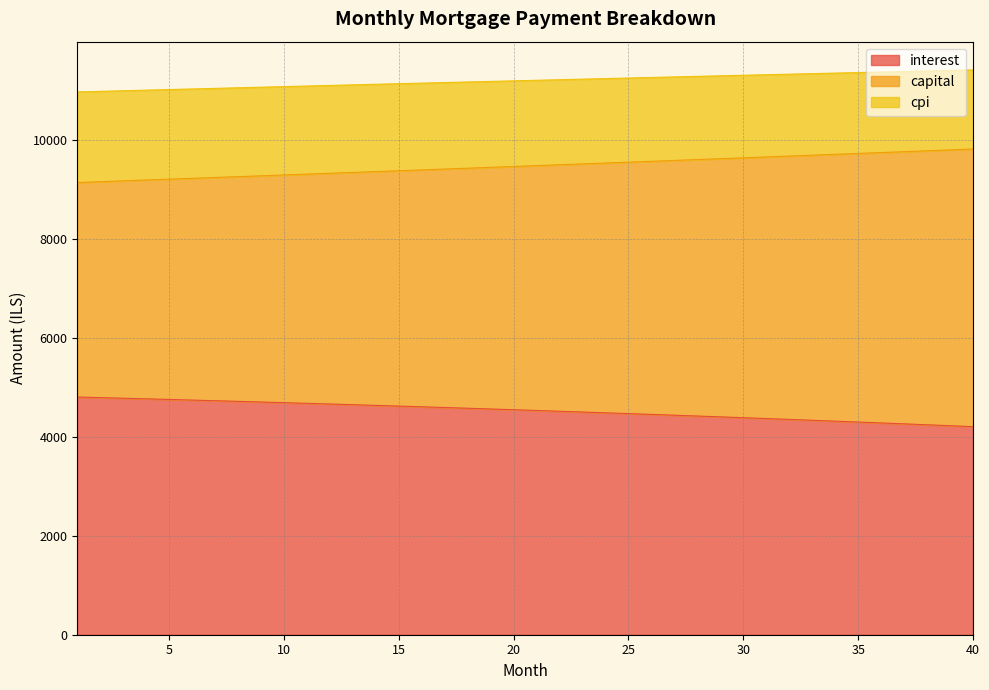

How many distinct data groups are displayed?

3